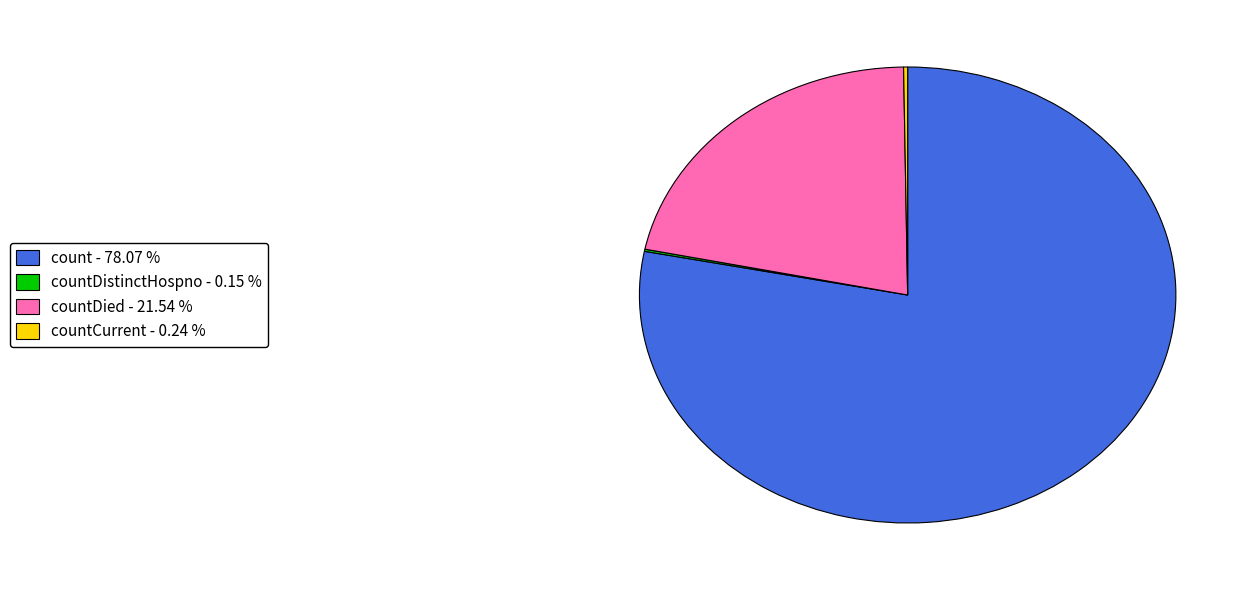

Which has a higher value, countDied - 21.54 % or count - 78.07 %?

count - 78.07 %